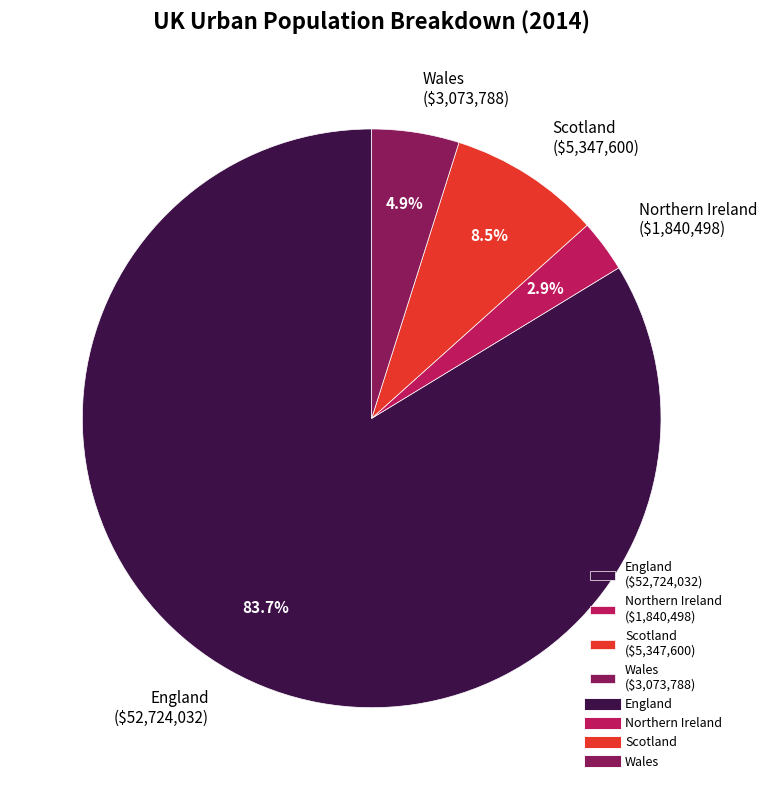

Is there a majority slice in this chart?

Yes